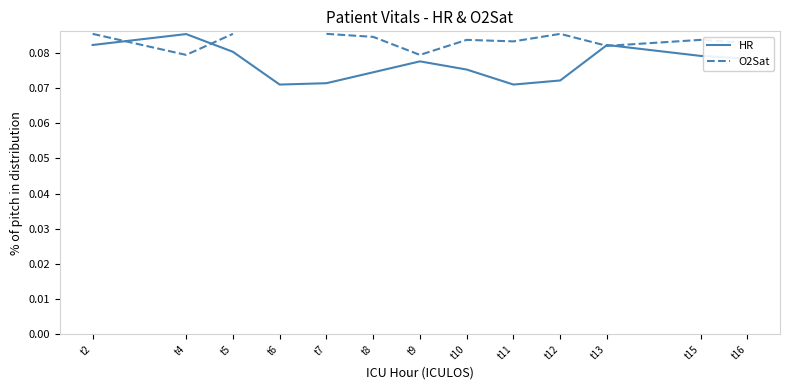

What is the sum of the O2Sat values at t9 and t8?

0.2